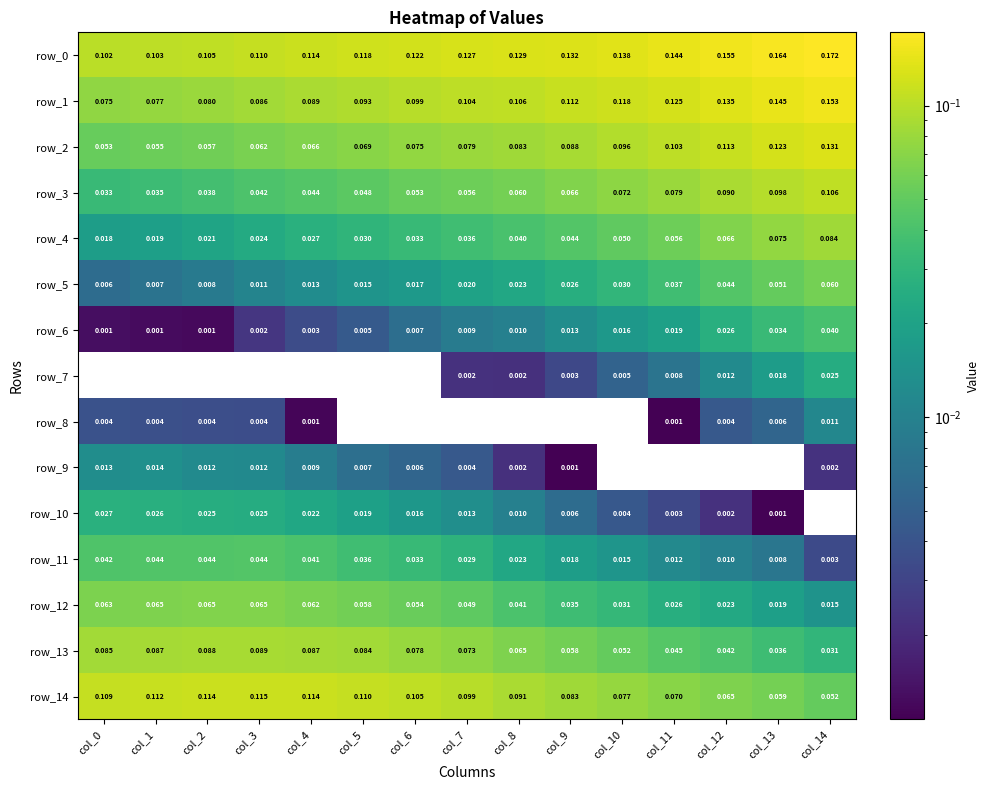

Which series has the largest range (max minus min)?

row_2